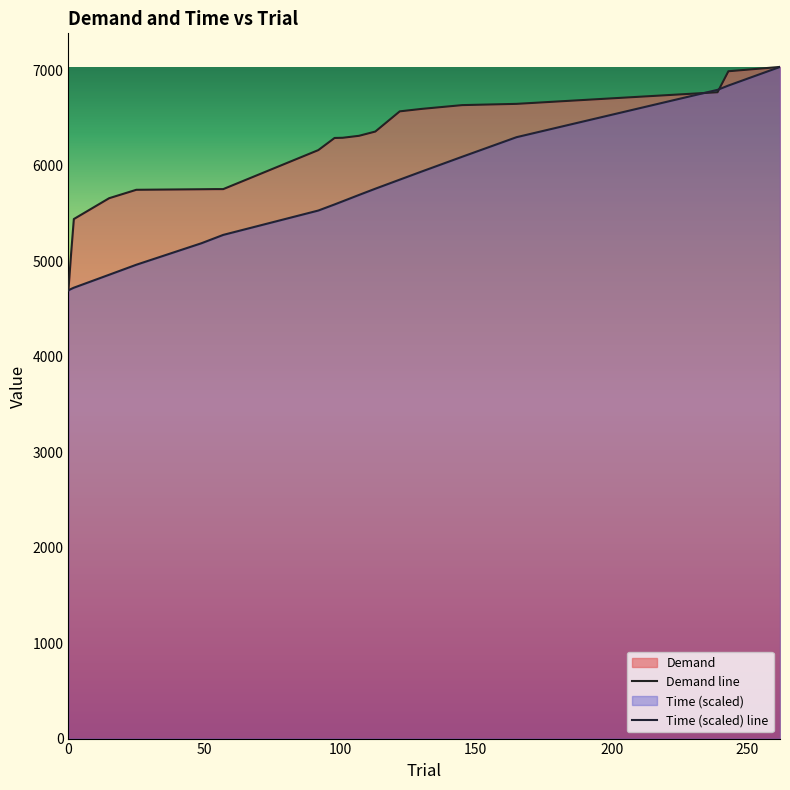

What is the difference between the second highest and second lowest values in the Demand line series?

1906.2